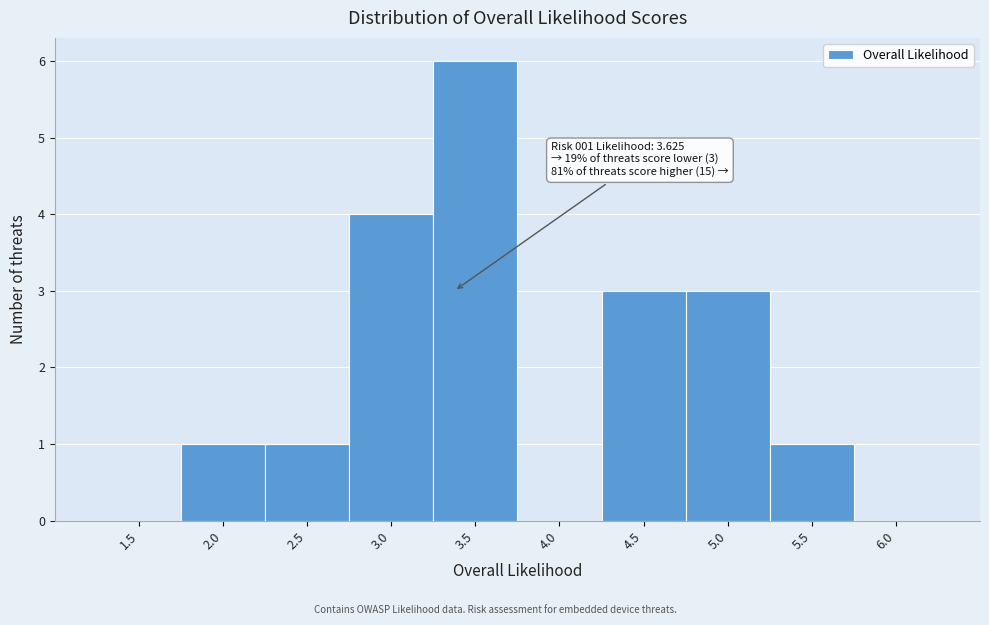

Reading left to right, list all the values displayed in this chart.

1.5=0	2.0=1	2.5=1	3.0=4	3.5=6	4.0=0	4.5=3	5.0=3	5.5=1	6.0=0